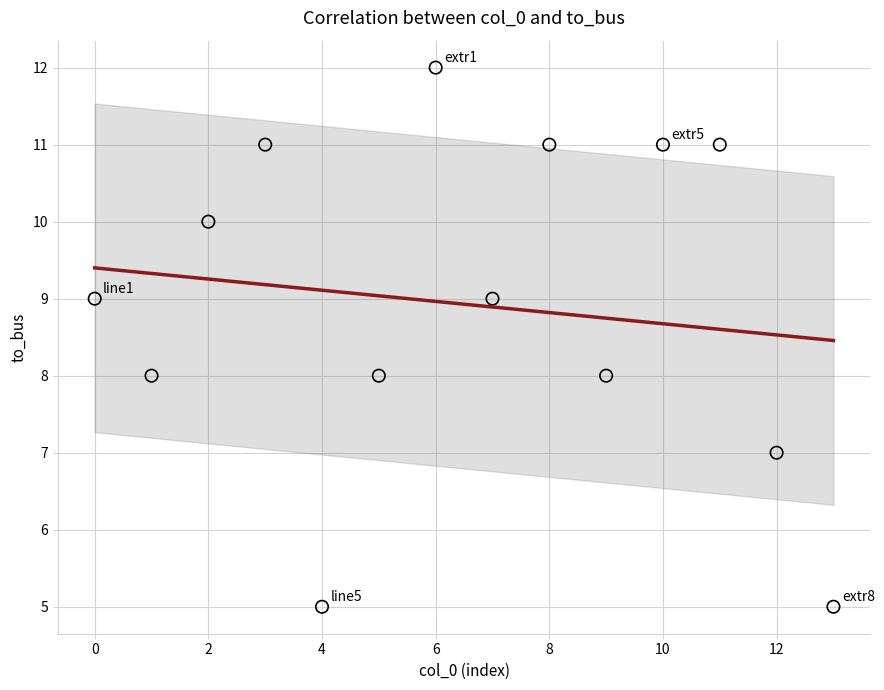

What is the range of Y values (max minus min)?

7